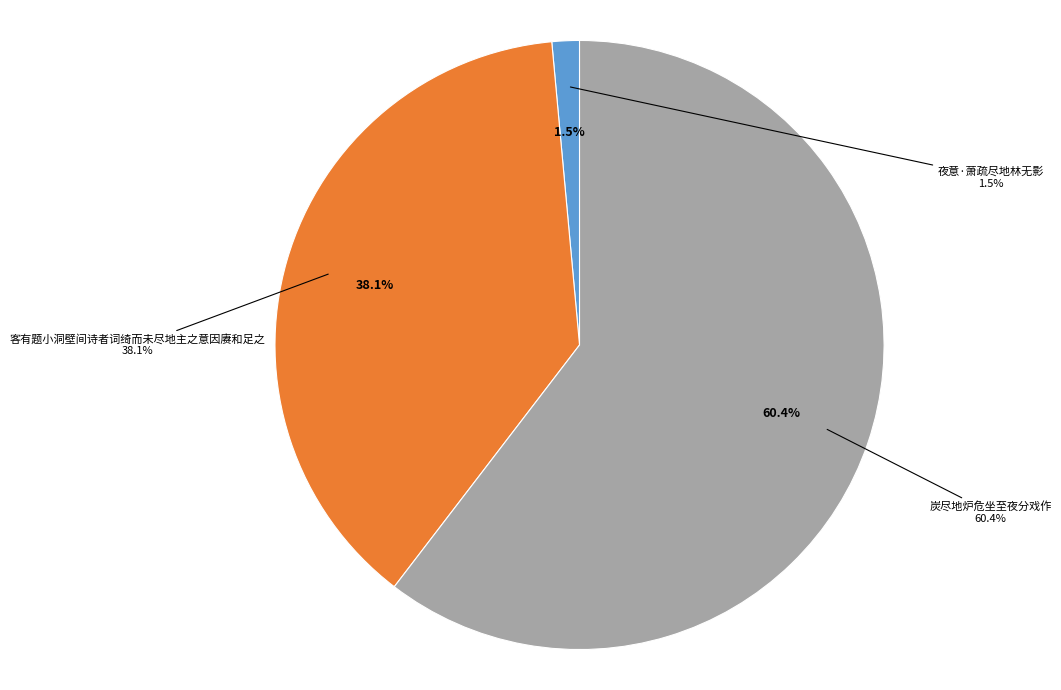

How many segments does this pie chart have?

3